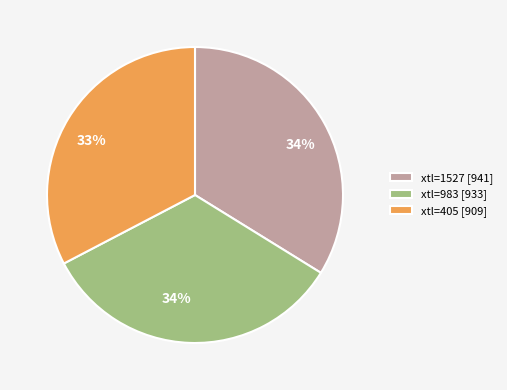

Combined, do xtl=1527 [941] and xtl=405 [909] account for over 50%?

Yes